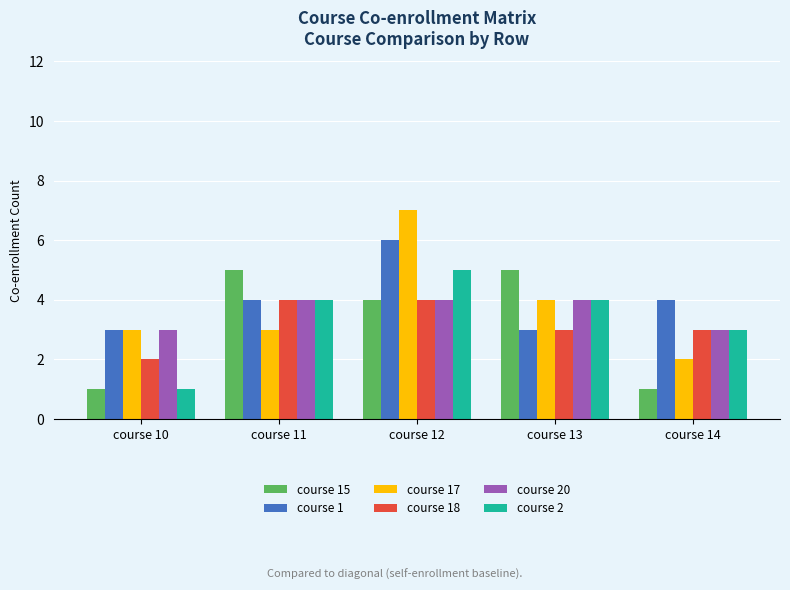

Where does the course 18 series first go above 3?

course 11